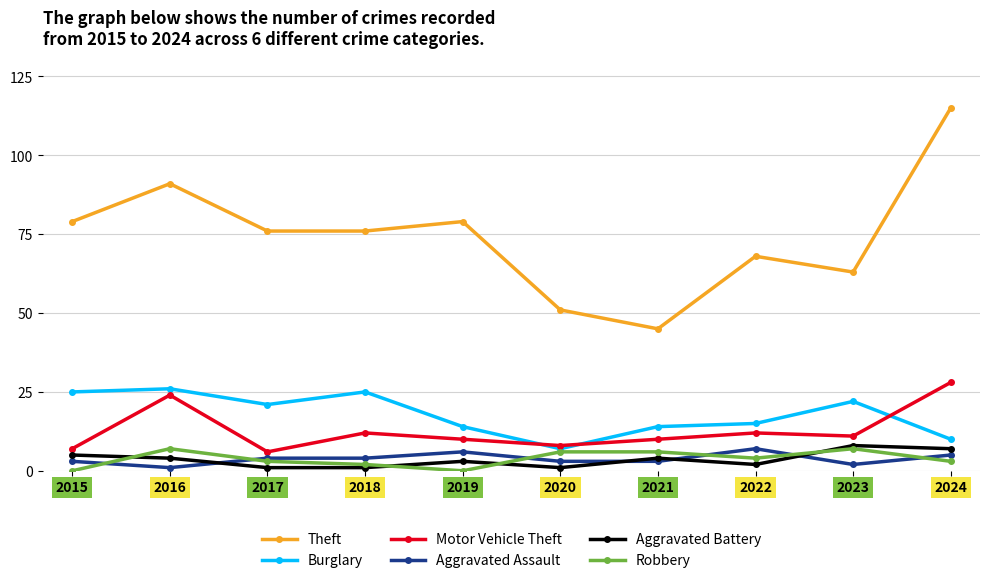

Read the Aggravated Assault value at 2015.

3